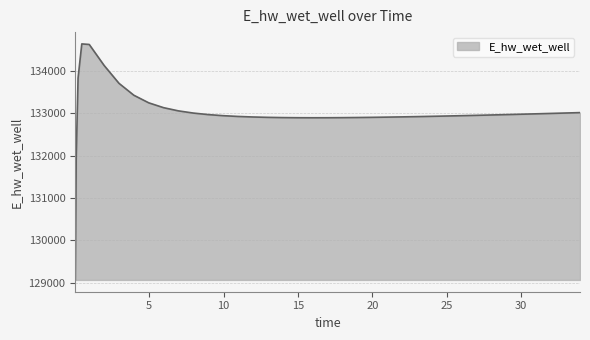

What is the smallest value displayed?

129070.3